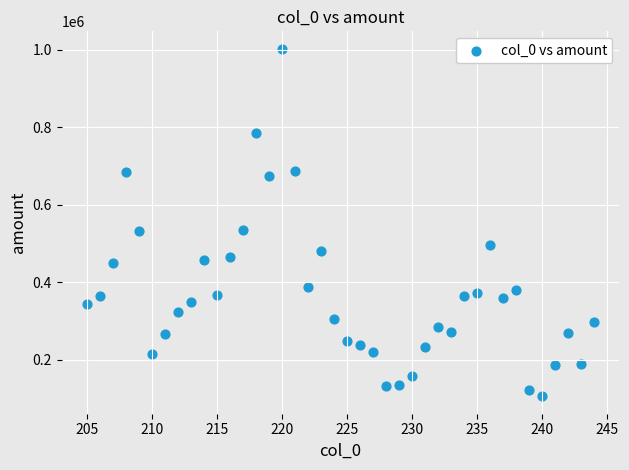

What is the range of Y values (max minus min)?

897655.4